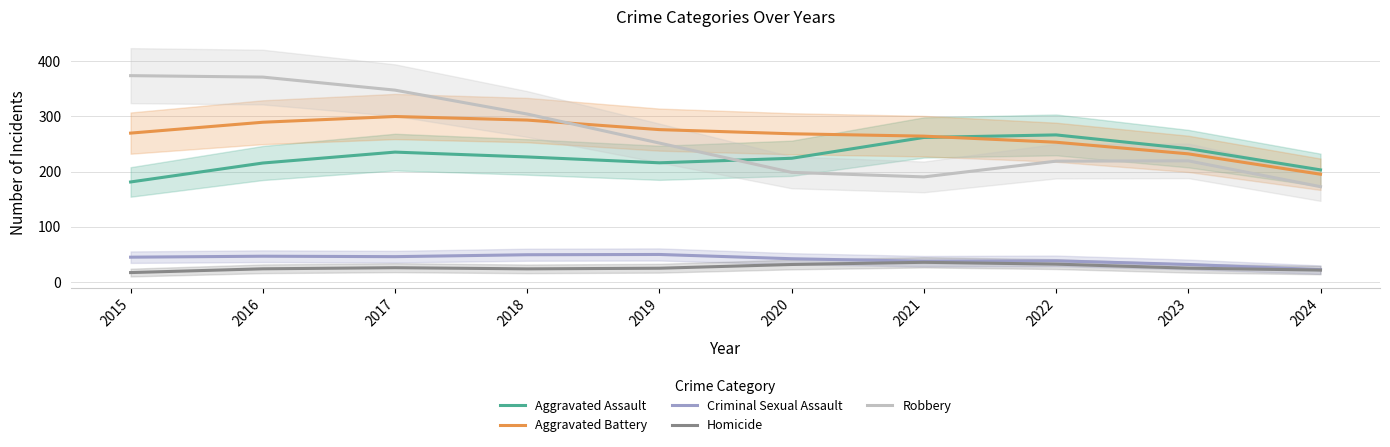

What is the approximate value of Robbery at 2017?

347.6